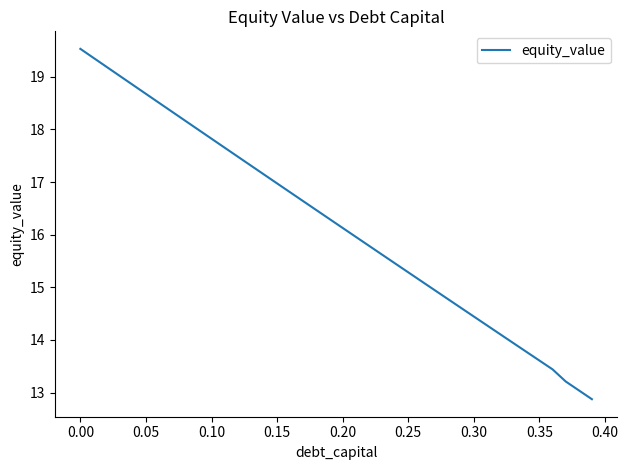

Is this an area chart (filled region under the line)?

No